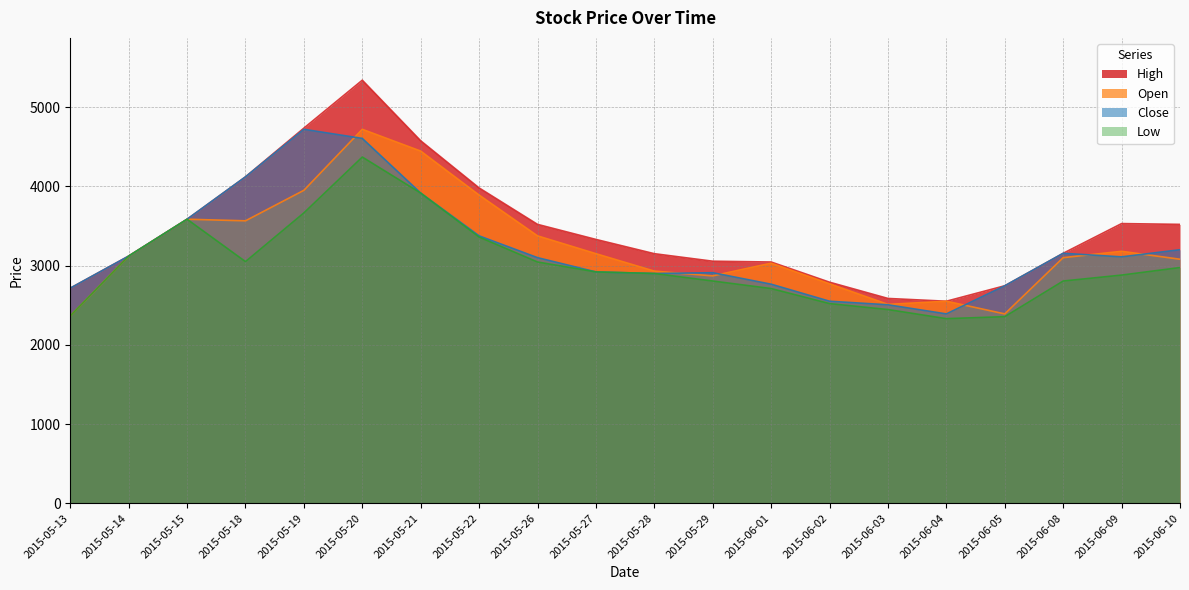

Rank the series by their maximum value, from lowest to highest.

Low, Open, Close, High